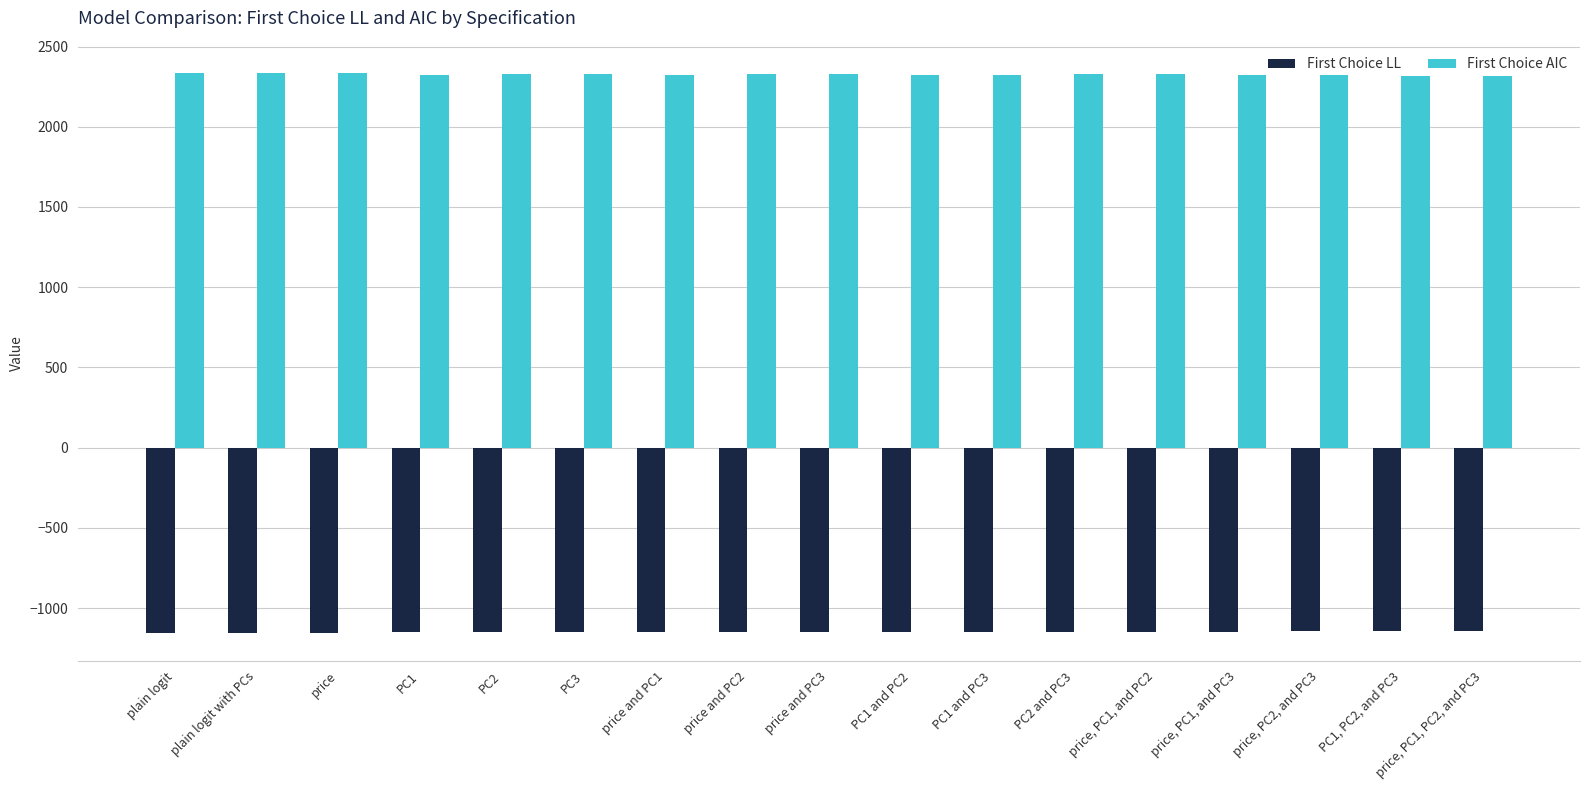

Rank the series by their maximum value, from lowest to highest.

First Choice LL, First Choice AIC